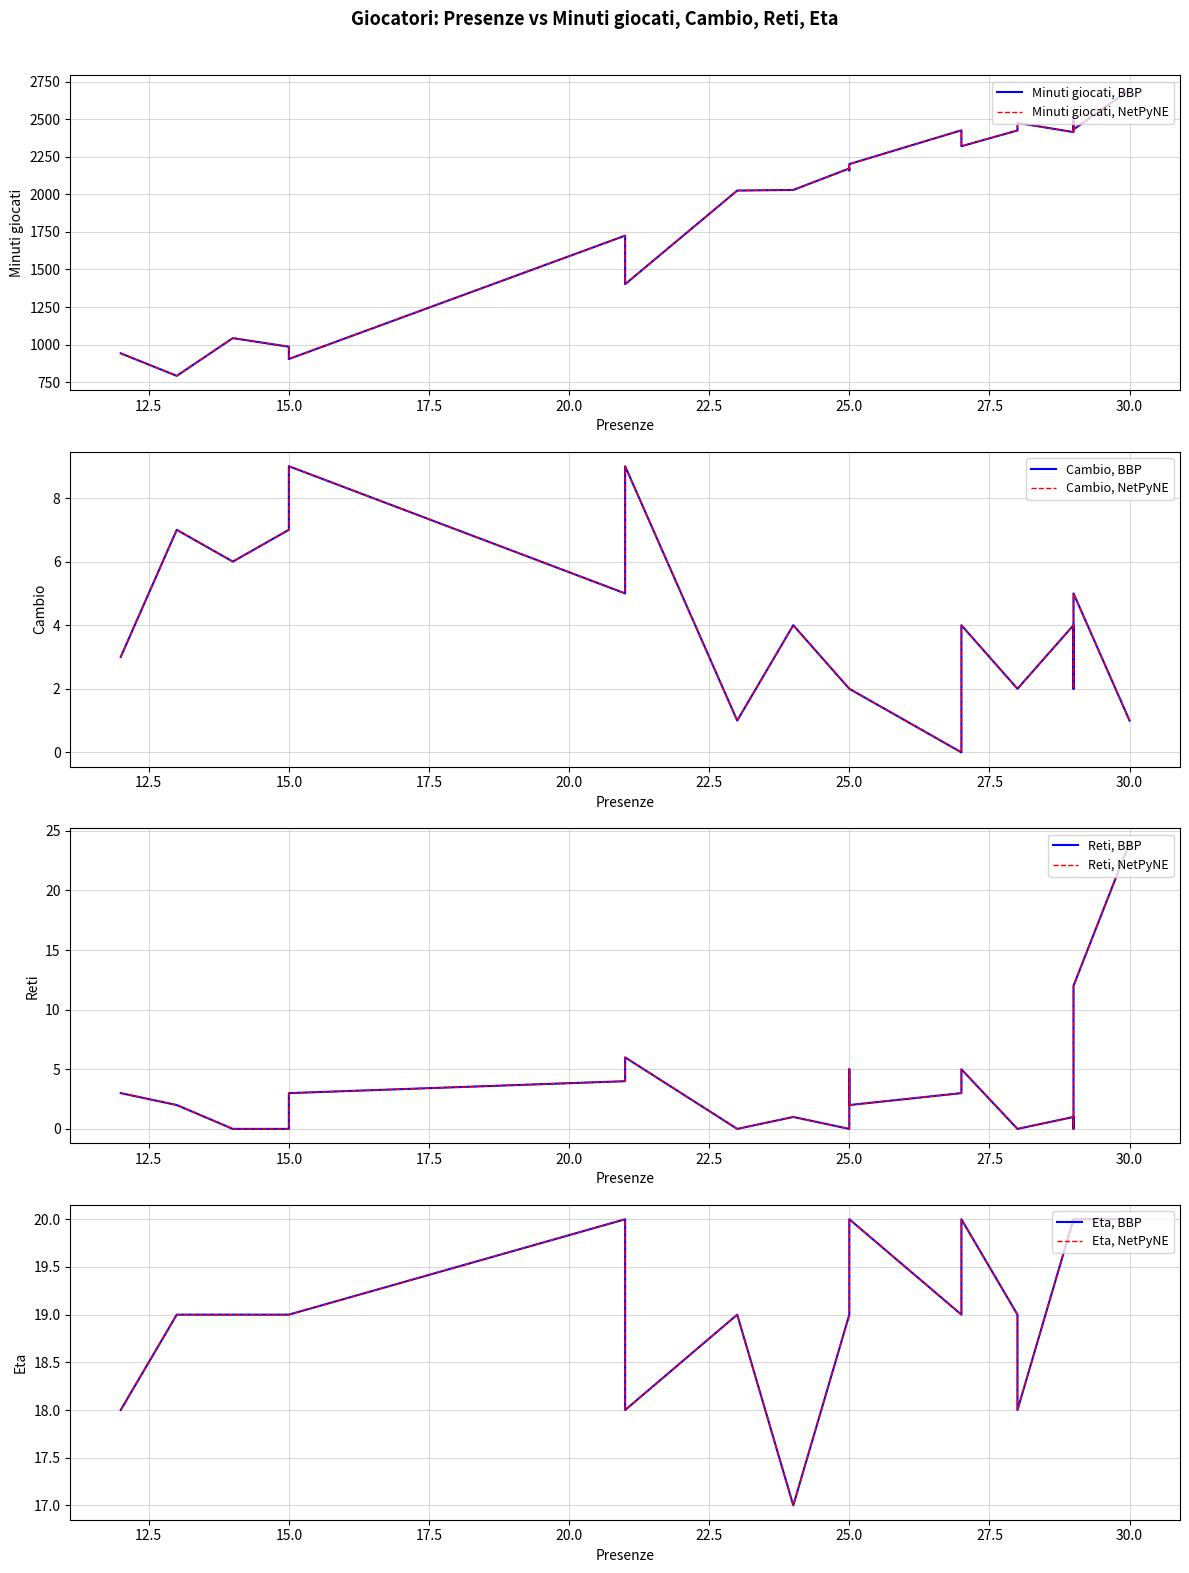

At 28, list the series in order from largest to smallest.

Minuti giocati, Eta, Cambio, Reti